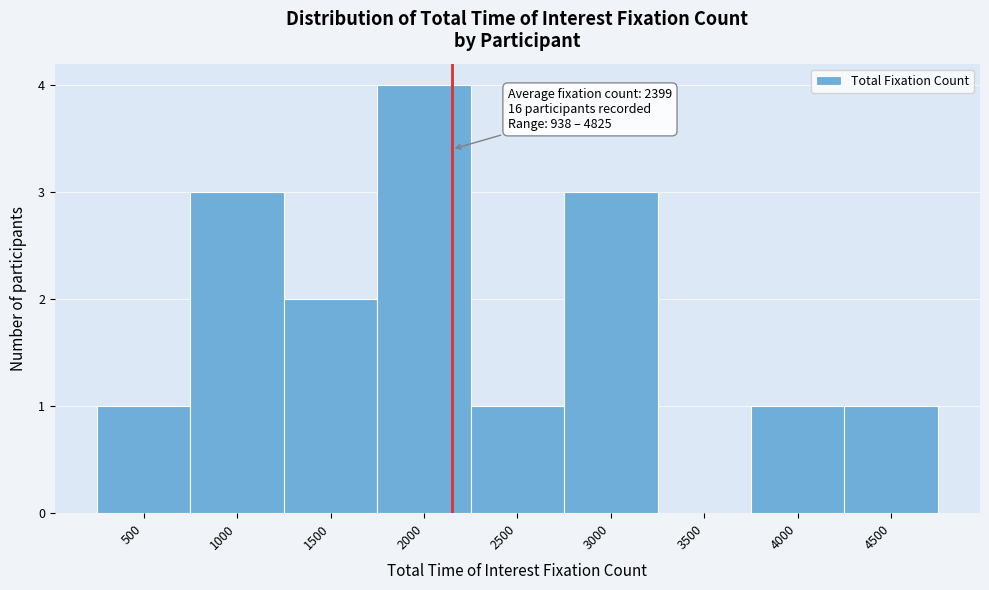

Reading right to left, list all the values displayed in this chart.

4500=1	4000=1	3500=0	3000=3	2500=1	2000=4	1500=2	1000=3	500=1